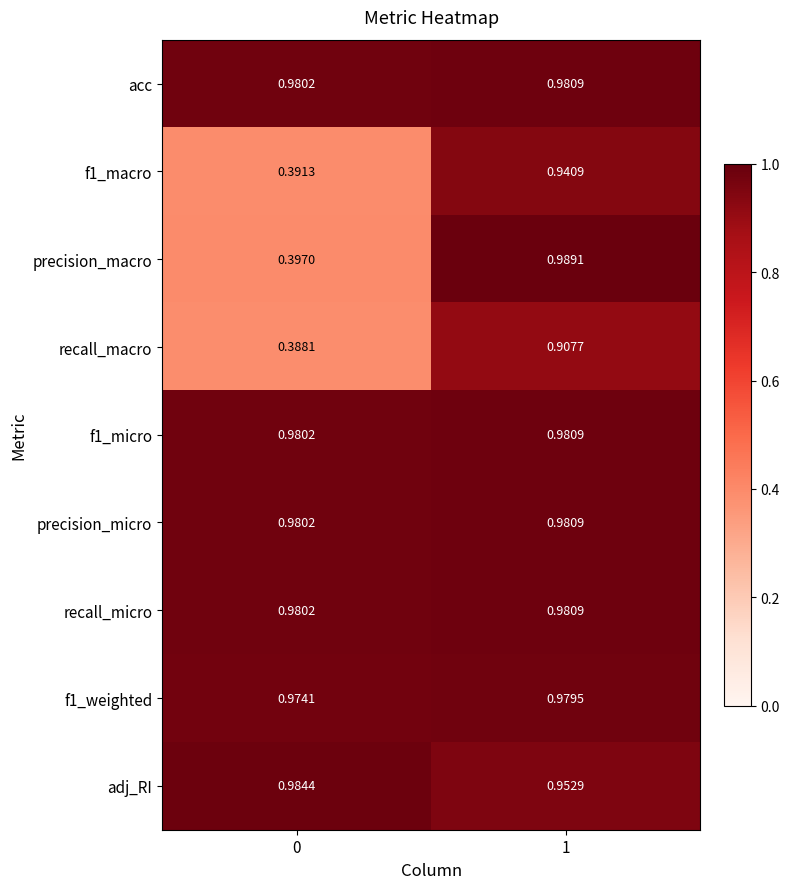

Is the value of acc at 0 greater than the value of precision_micro at 1?

No